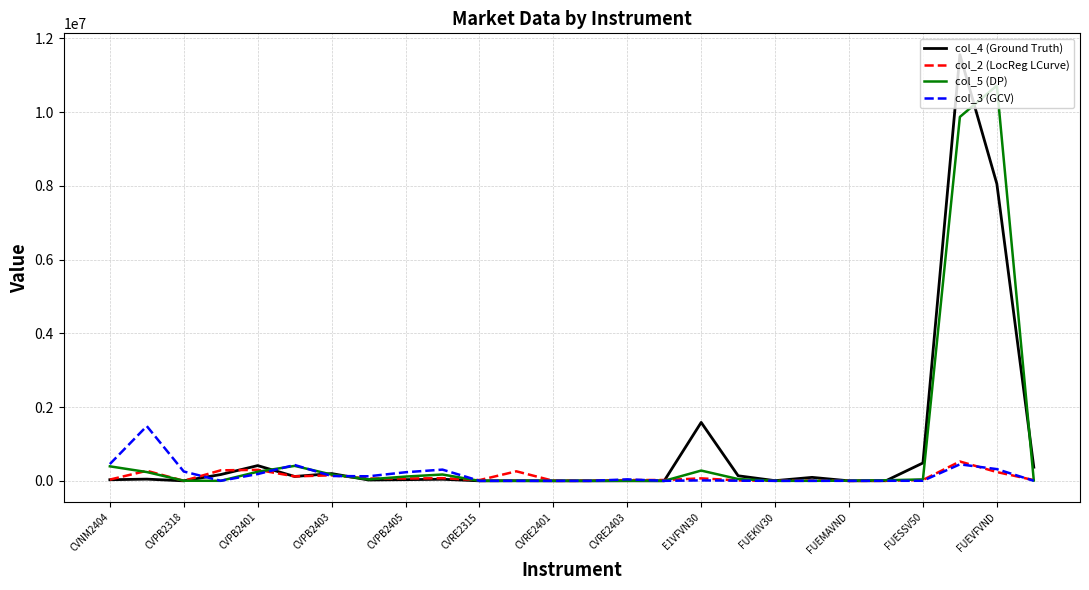

What is the difference between the maximum and minimum values in the col_5 (DP) series?

10721951